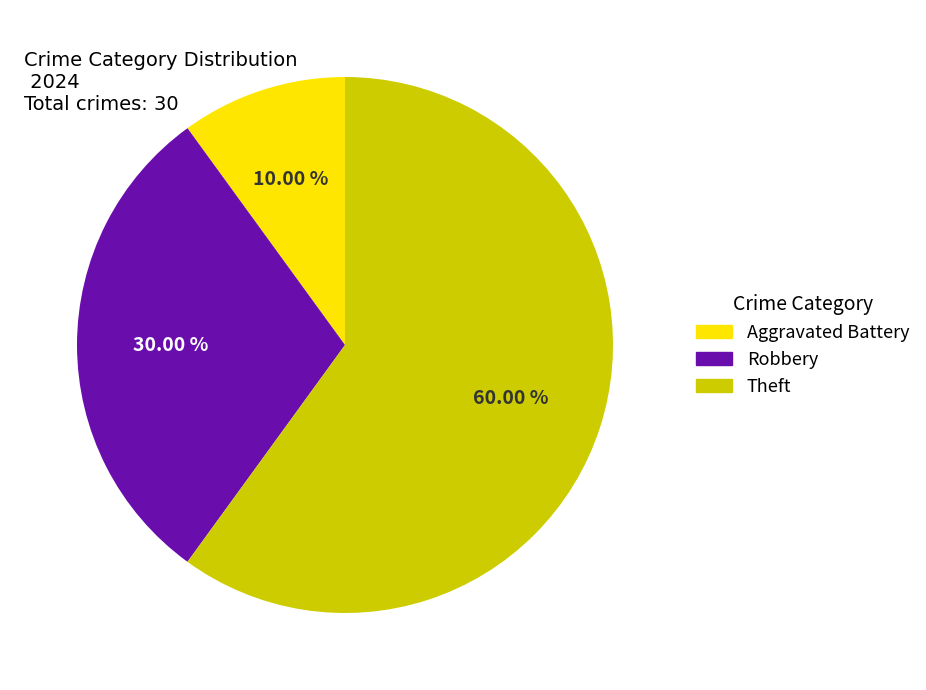

Is there a majority slice in this chart?

Yes